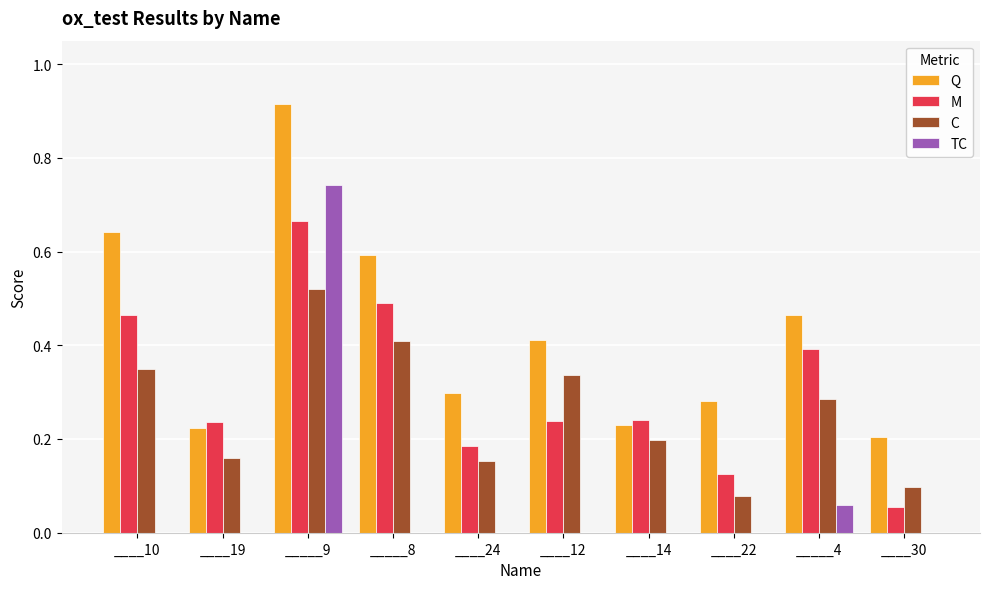

What are all the series names shown in the legend?

Q, M, C, TC